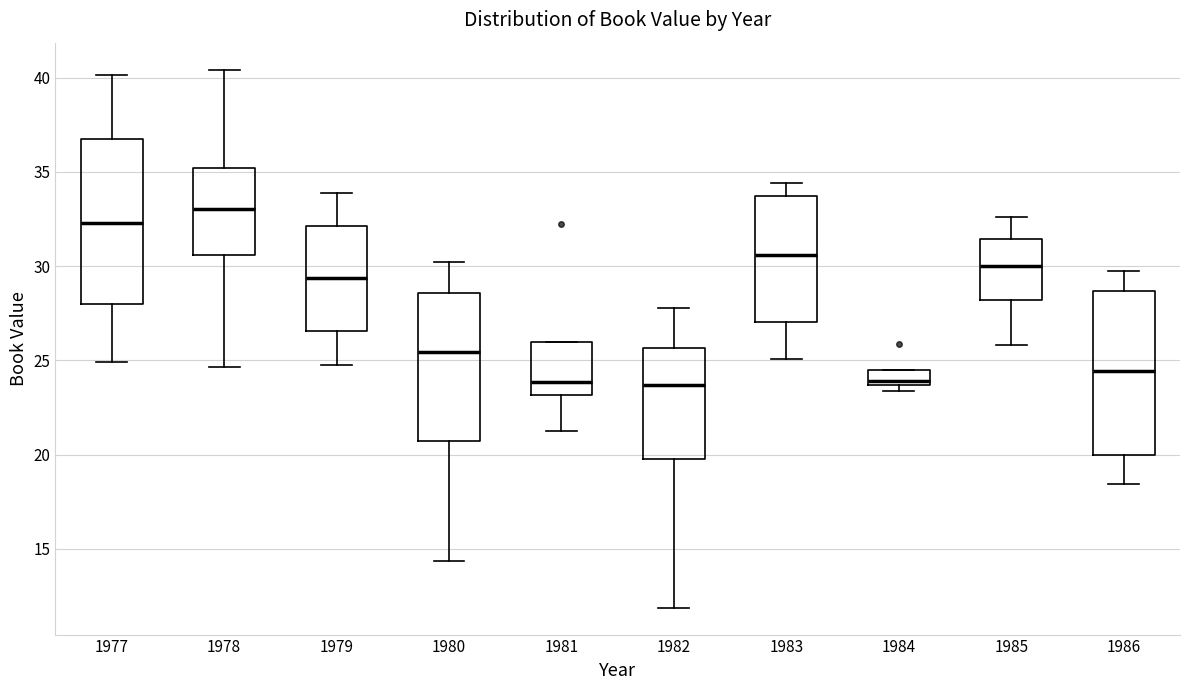

Which box has the highest median line?

1978